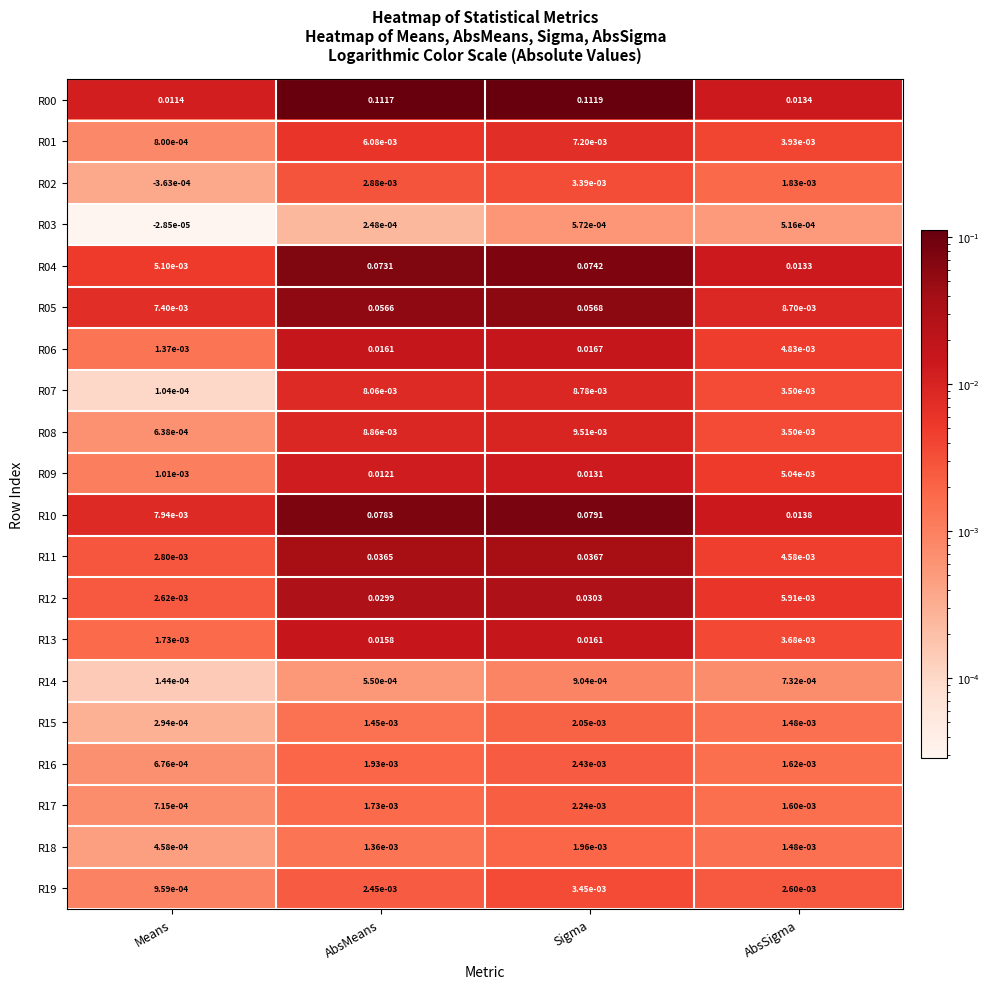

Which label corresponds to the largest value in the chart?

Sigma